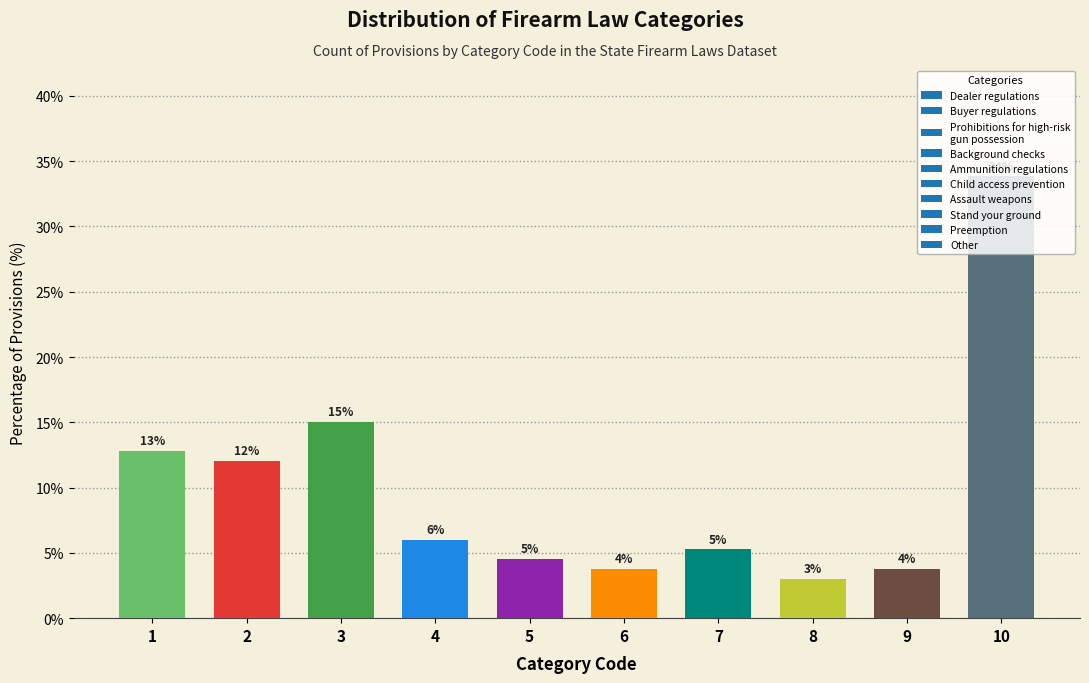

What is the difference between the values at 2 and 3?

3.0